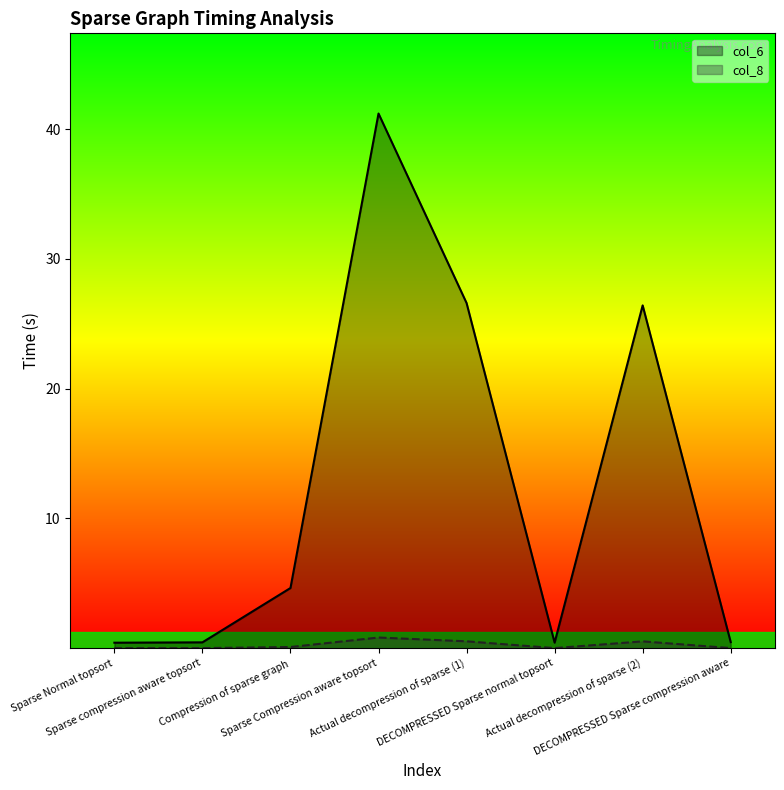

Which category has the lowest value across all series?

Sparse Normal topsort